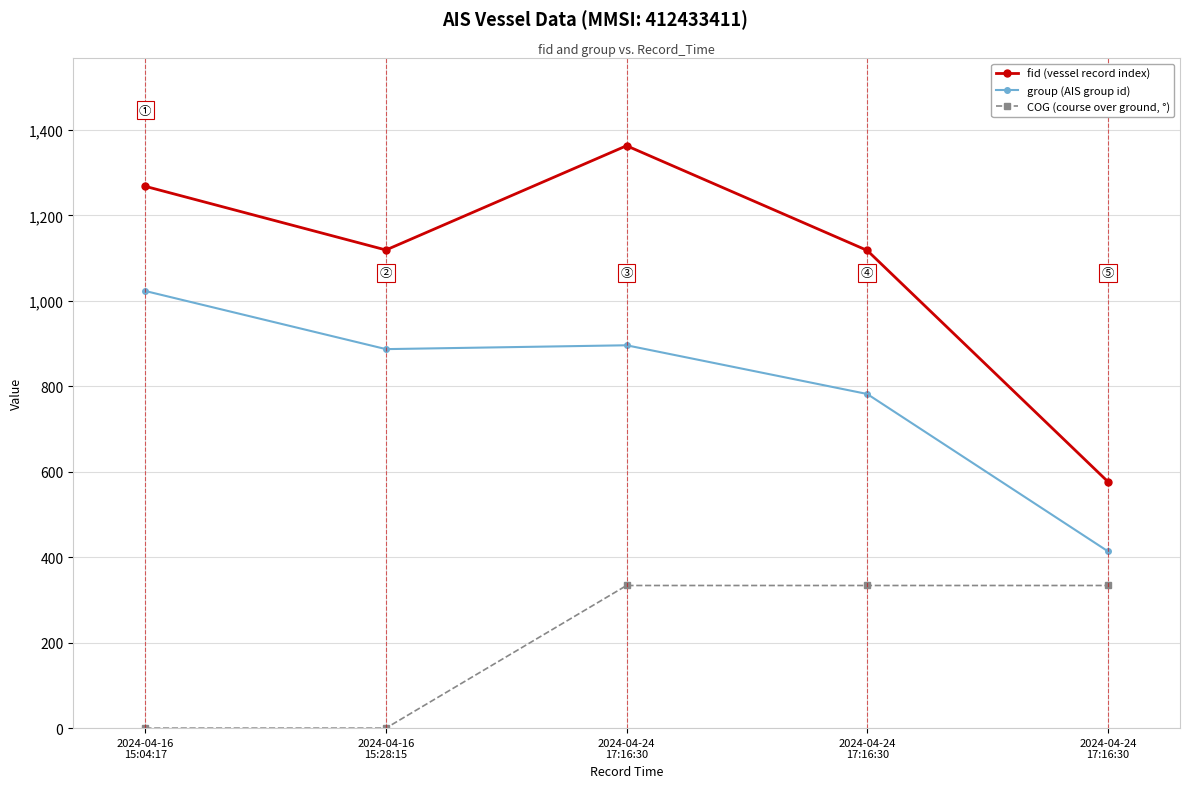

Reading left to right, what are all the values shown in this chart?

fid (vessel record index): 2024-04-16
15:04:17=1268.0	2024-04-16
15:28:15=1119.0	2024-04-24
17:16:30=1363.0	2024-04-24
17:16:30=1118.0	2024-04-24
17:16:30=577.0
group (AIS group id): 2024-04-16
15:04:17=1023.0	2024-04-16
15:28:15=887.0	2024-04-24
17:16:30=896.0	2024-04-24
17:16:30=782.0	2024-04-24
17:16:30=414.0
COG (course over ground, °): 2024-04-16
15:04:17=0.0	2024-04-16
15:28:15=0.0	2024-04-24
17:16:30=333.8	2024-04-24
17:16:30=333.8	2024-04-24
17:16:30=333.8